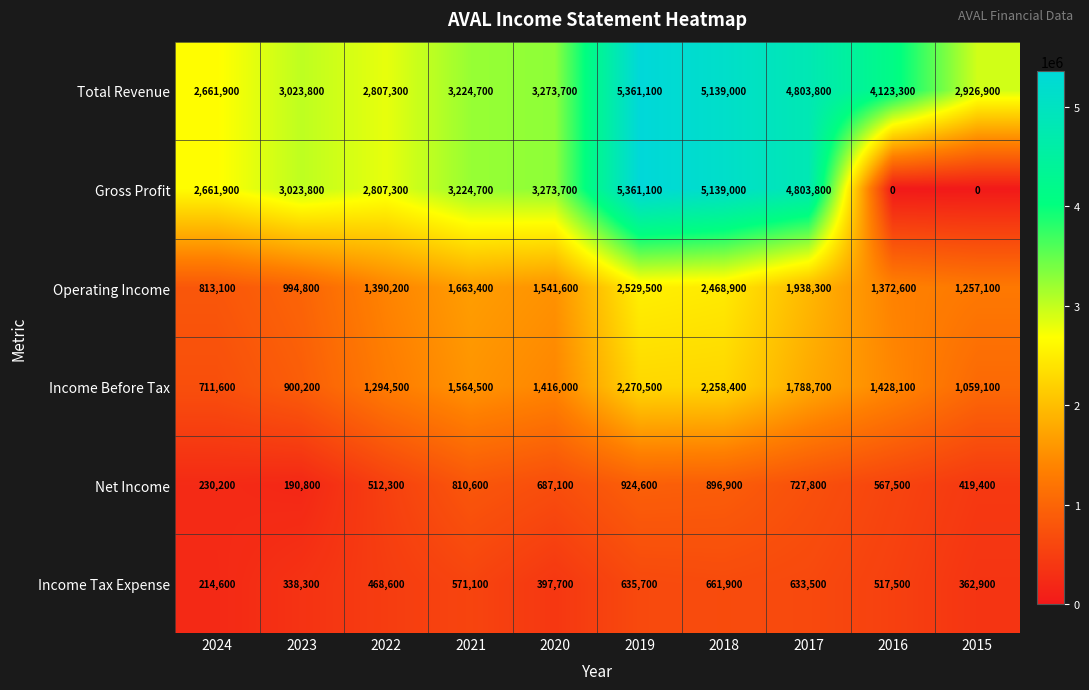

At which label is Operating Income closest to 1671300?

2021